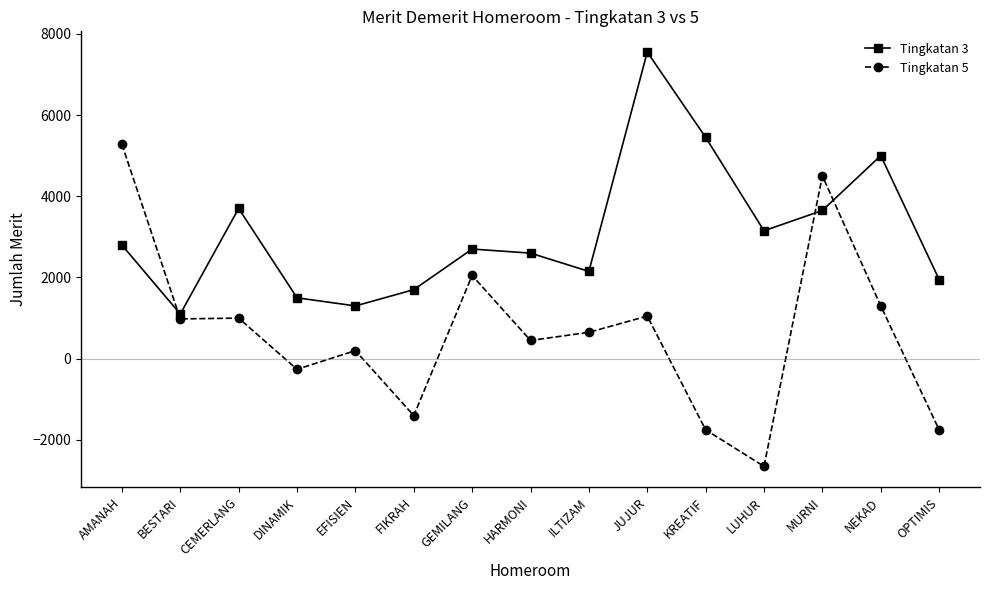

What is the highest value of the Tingkatan 3 series?

7550